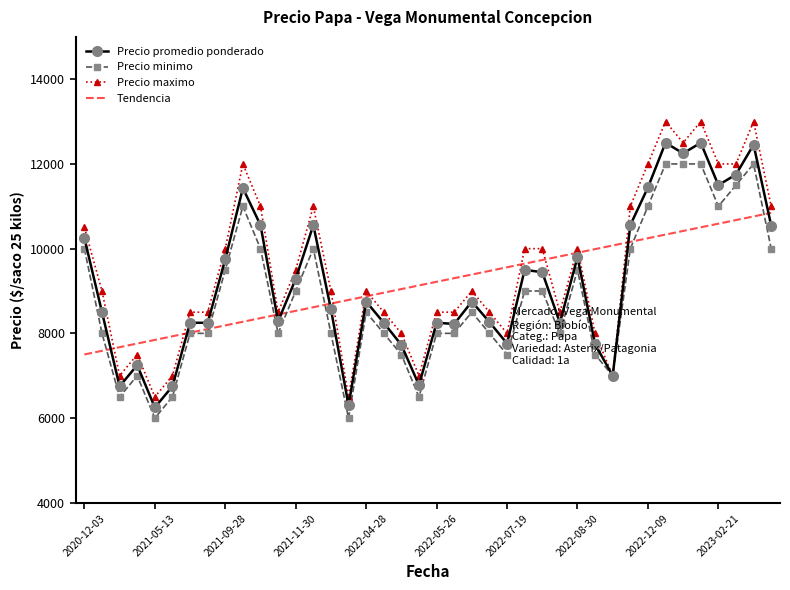

Which series has the widest spread of values?

Precio maximo